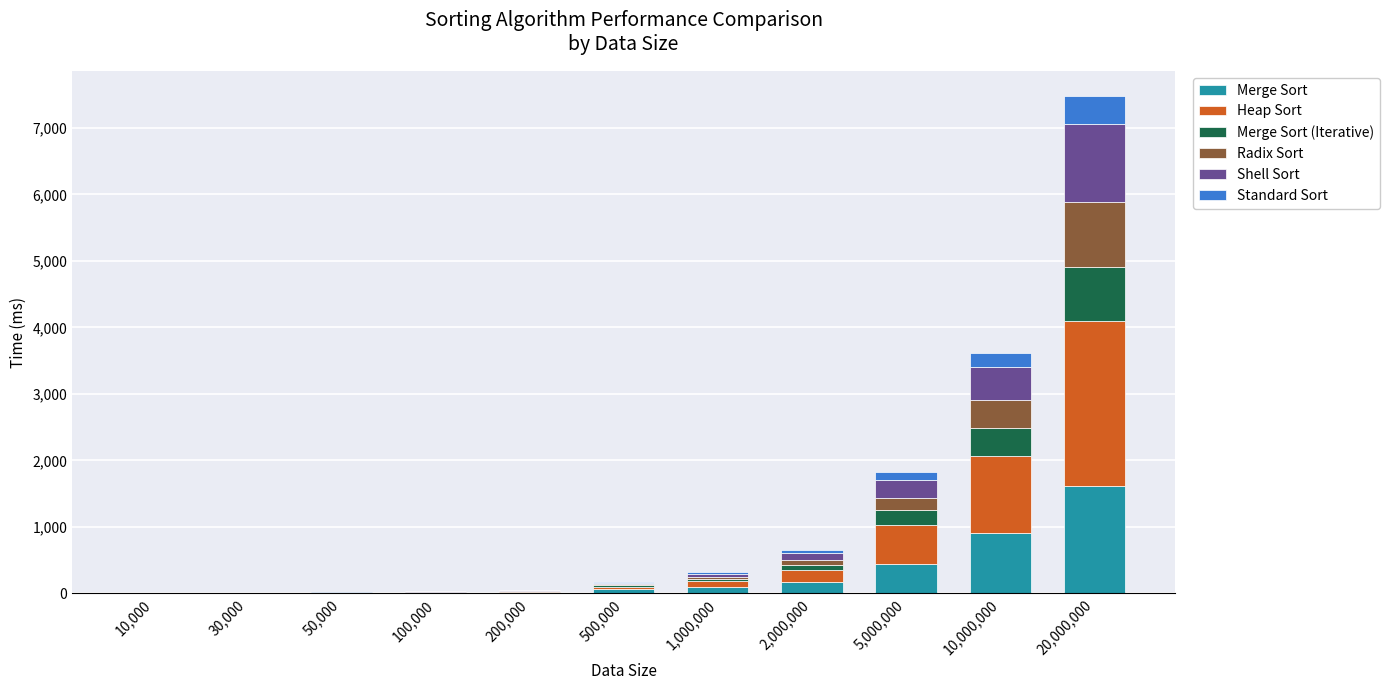

At which category is the sum across all series the highest?

20,000,000